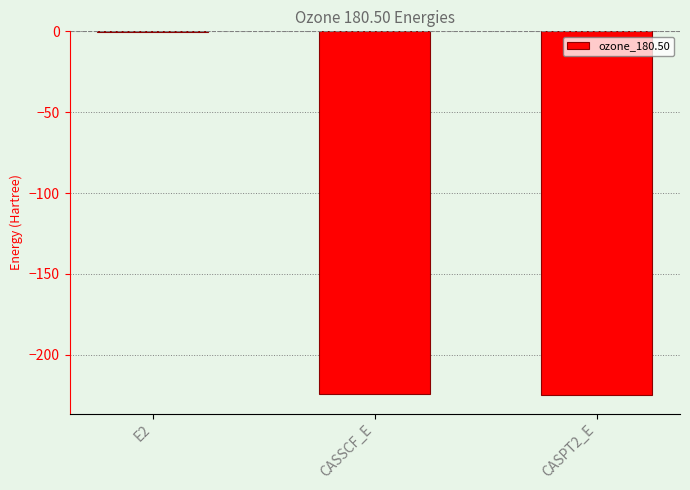

What is the sum of all values?

-450.3